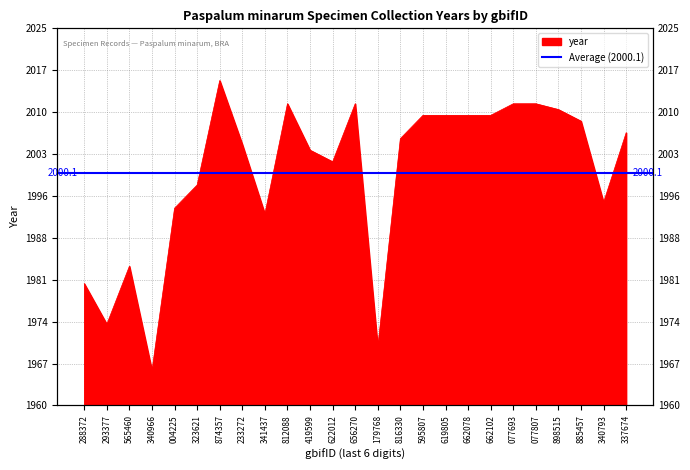

What is the difference between the values at 816330 and 885457?

3